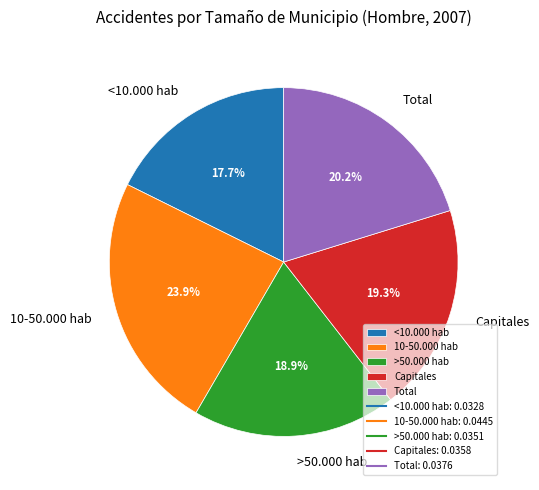

To the nearest percent, what portion does Capitales represent?

19%